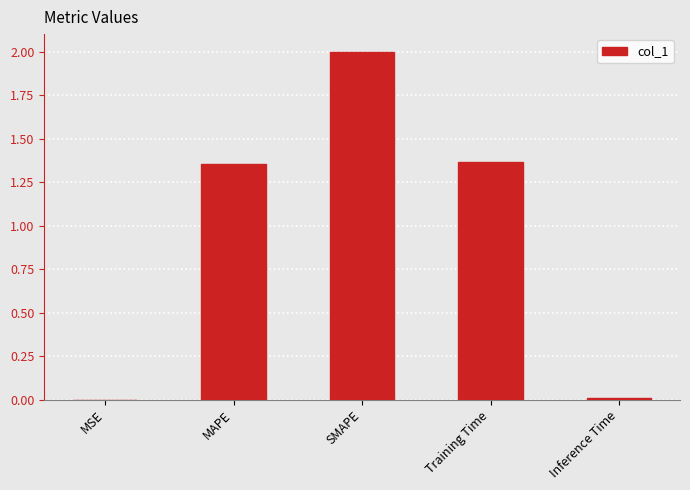

Where does the data first go above 1?

MAPE